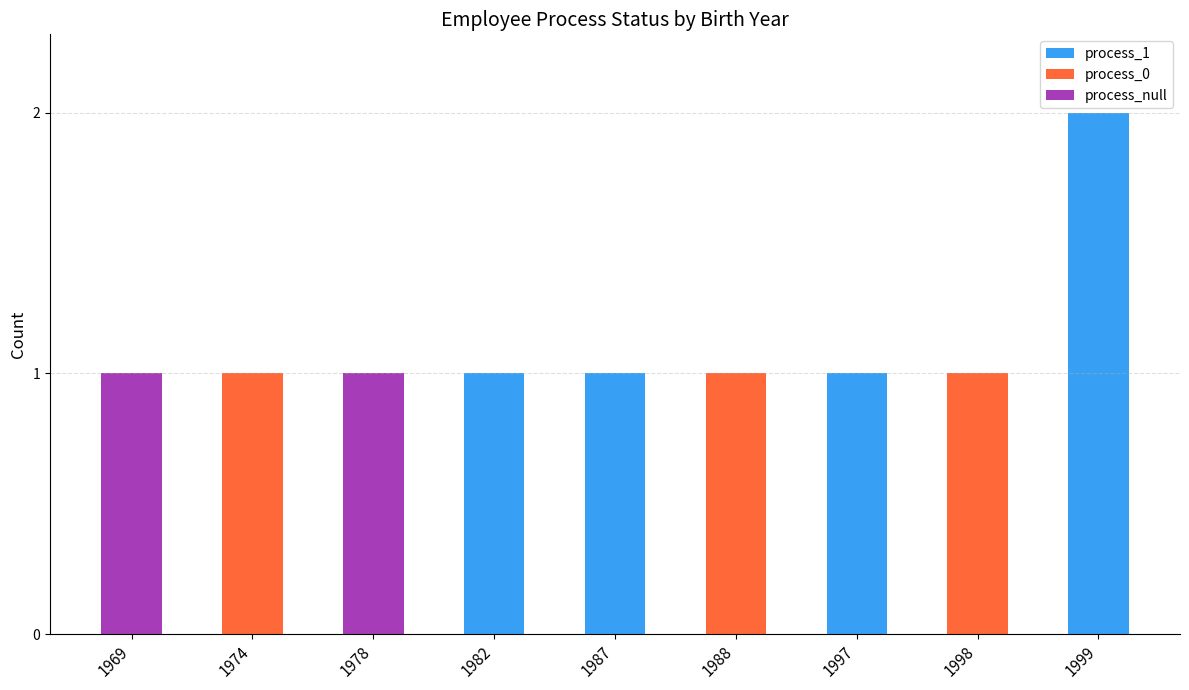

The value of process_1 at 1987 is 1. True or false?

True